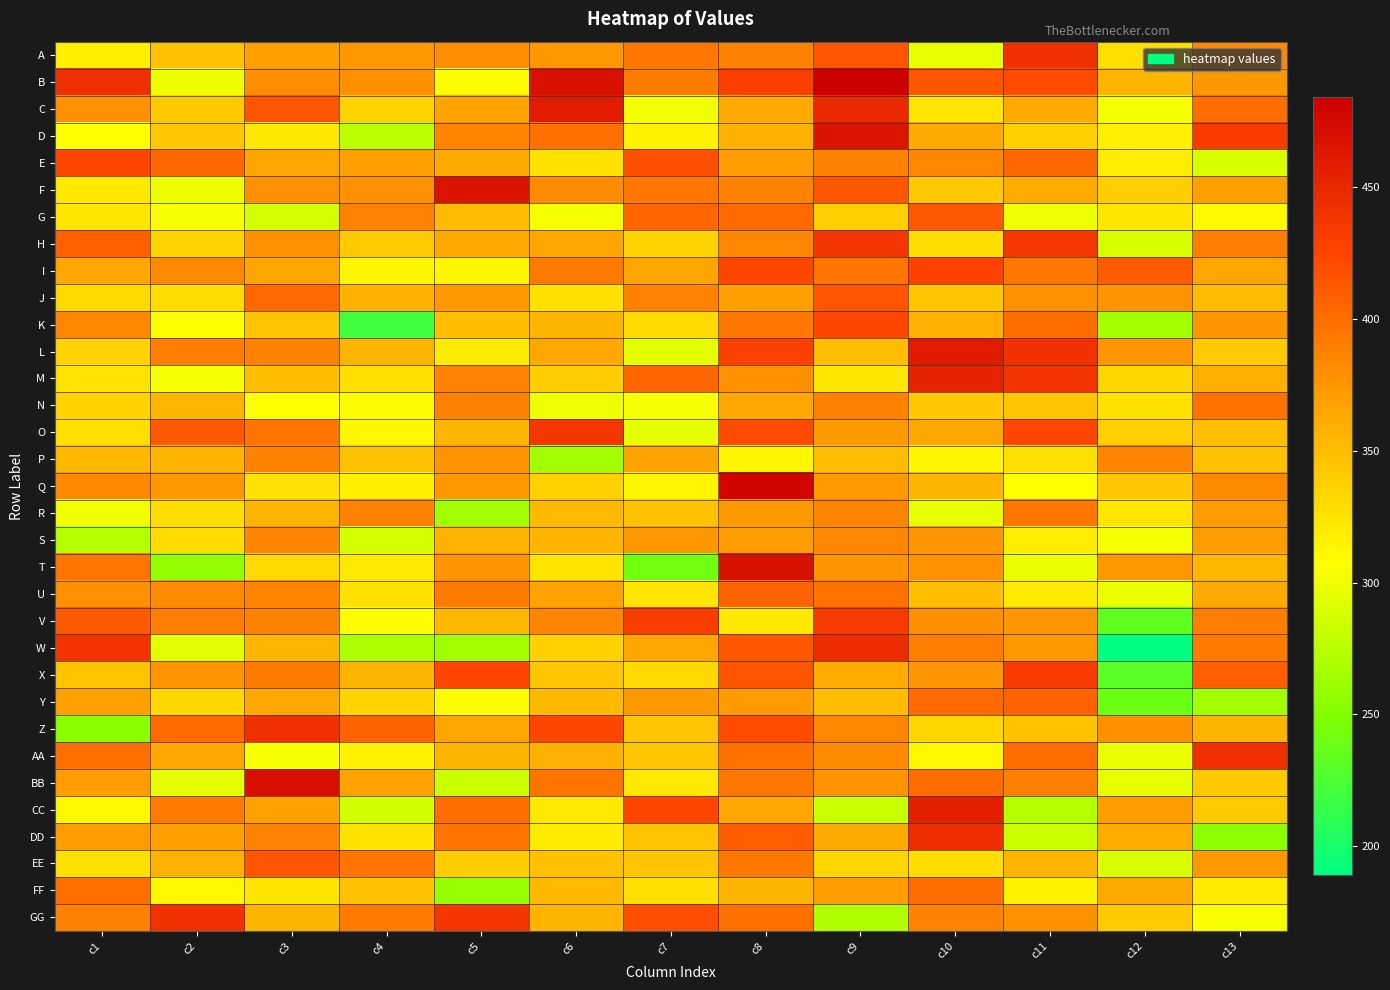

Reading left to right, transcribe all the data shown in this chart.

A: c1=316	c2=347	c3=369	c4=374	c5=380	c6=374	c7=393	c8=388	c9=416	c10=297	c11=441	c12=328	c13=383
B: c1=442	c2=299	c3=380	c4=378	c5=308	c6=469	c7=391	c8=429	c9=484	c10=416	c11=421	c12=356	c13=374
C: c1=378	c2=342	c3=415	c4=336	c5=367	c6=459	c7=301	c8=362	c9=448	c10=324	c11=363	c12=302	c13=401
D: c1=307	c2=343	c3=322	c4=276	c5=386	c6=398	c7=315	c8=358	c9=466	c10=363	c11=338	c12=318	c13=433
E: c1=423	c2=403	c3=366	c4=369	c5=362	c6=325	c7=418	c8=370	c9=388	c10=384	c11=403	c12=319	c13=289
F: c1=321	c2=298	c3=378	c4=379	c5=466	c6=381	c7=394	c8=387	c9=413	c10=343	c11=361	c12=339	c13=369
G: c1=323	c2=305	c3=287	c4=387	c5=351	c6=303	c7=404	c8=402	c9=338	c10=412	c11=300	c12=323	c13=311
H: c1=407	c2=336	c3=378	c4=341	c5=364	c6=365	c7=336	c8=384	c9=437	c10=329	c11=436	c12=289	c13=390
I: c1=365	c2=382	c3=366	c4=312	c5=313	c6=391	c7=366	c8=423	c9=395	c10=427	c11=394	c12=411	c13=366
J: c1=333	c2=329	c3=403	c4=358	c5=374	c6=327	c7=387	c8=369	c9=414	c10=344	c11=378	c12=376	c13=351
K: c1=384	c2=306	c3=345	c4=220	c5=349	c6=356	c7=331	c8=394	c9=424	c10=359	c11=401	c12=264	c13=375
L: c1=336	c2=390	c3=388	c4=356	c5=319	c6=364	c7=294	c8=428	c9=349	c10=460	c11=441	c12=375	c13=340
M: c1=325	c2=304	c3=349	c4=328	c5=387	c6=339	c7=404	c8=378	c9=323	c10=454	c11=438	c12=334	c13=359
N: c1=336	c2=354	c3=307	c4=309	c5=388	c6=299	c7=305	c8=365	c9=388	c10=343	c11=345	c12=327	c13=397
O: c1=328	c2=412	c3=396	c4=312	c5=354	c6=437	c7=296	c8=421	c9=372	c10=365	c11=423	c12=338	c13=349
P: c1=353	c2=355	c3=387	c4=347	c5=376	c6=264	c7=367	c8=313	c9=350	c10=313	c11=328	c12=385	c13=347
Q: c1=383	c2=374	c3=325	c4=316	c5=374	c6=337	c7=313	c8=479	c9=372	c10=356	c11=307	c12=343	c13=382
R: c1=301	c2=329	c3=355	c4=387	c5=263	c6=352	c7=346	c8=373	c9=386	c10=297	c11=394	c12=323	c13=370
S: c1=272	c2=330	c3=385	c4=288	c5=357	c6=356	c7=374	c8=371	c9=384	c10=375	c11=319	c12=303	c13=371
T: c1=395	c2=258	c3=331	c4=321	c5=375	c6=324	c7=241	c8=469	c9=376	c10=377	c11=298	c12=374	c13=353
U: c1=378	c2=381	c3=386	c4=326	c5=391	c6=367	c7=323	c8=406	c9=397	c10=349	c11=320	c12=298	c13=362
V: c1=412	c2=390	c3=388	c4=308	c5=353	c6=386	c7=430	c8=321	c9=434	c10=380	c11=375	c12=233	c13=390
W: c1=438	c2=293	c3=354	c4=269	c5=264	c6=337	c7=366	c8=413	c9=447	c10=390	c11=374	c12=189	c13=391
X: c1=345	c2=376	c3=391	c4=356	c5=425	c6=344	c7=333	c8=414	c9=361	c10=375	c11=433	c12=231	c13=408
Y: c1=368	c2=333	c3=364	c4=335	c5=306	c6=352	c7=373	c8=372	c9=350	c10=402	c11=406	c12=239	c13=265
Z: c1=253	c2=402	c3=442	c4=406	c5=366	c6=423	c7=344	c8=420	c9=384	c10=334	c11=346	c12=378	c13=356
AA: c1=399	c2=365	c3=304	c4=315	c5=355	c6=358	c7=344	c8=397	c9=382	c10=312	c11=401	c12=298	c13=442
BB: c1=371	c2=296	c3=471	c4=367	c5=283	c6=396	c7=321	c8=393	c9=376	c10=400	c11=389	c12=297	c13=342
CC: c1=312	c2=391	c3=368	c4=286	c5=400	c6=321	c7=424	c8=365	c9=282	c10=456	c11=273	c12=371	c13=341
DD: c1=370	c2=369	c3=387	c4=326	c5=395	c6=320	c7=345	c8=410	c9=363	c10=444	c11=282	c12=361	c13=254
EE: c1=327	c2=358	c3=415	c4=396	c5=339	c6=347	c7=344	c8=392	c9=334	c10=329	c11=356	c12=290	c13=373
FF: c1=399	c2=312	c3=324	c4=347	c5=259	c6=352	c7=328	c8=356	c9=371	c10=401	c11=315	c12=364	c13=320
GG: c1=388	c2=441	c3=355	c4=391	c5=437	c6=356	c7=419	c8=398	c9=270	c10=387	c11=379	c12=340	c13=305